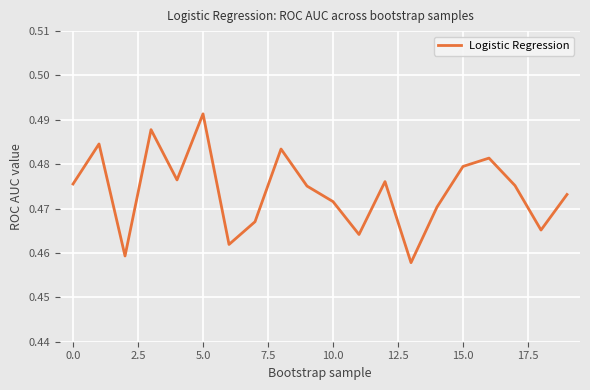

Does the chart display data point markers on the line(s)?

No